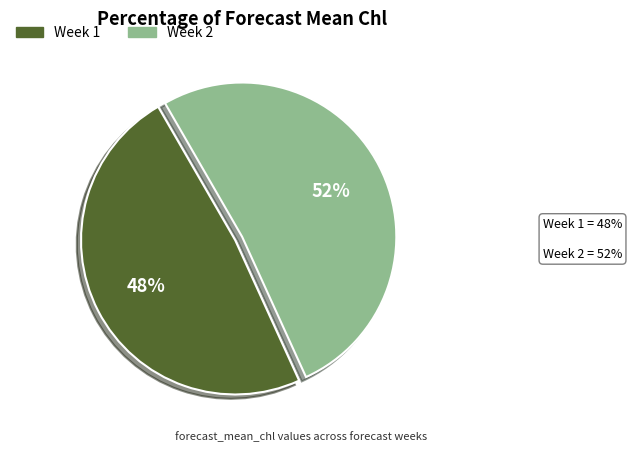

Is there any slice that represents more than half of the pie?

Yes